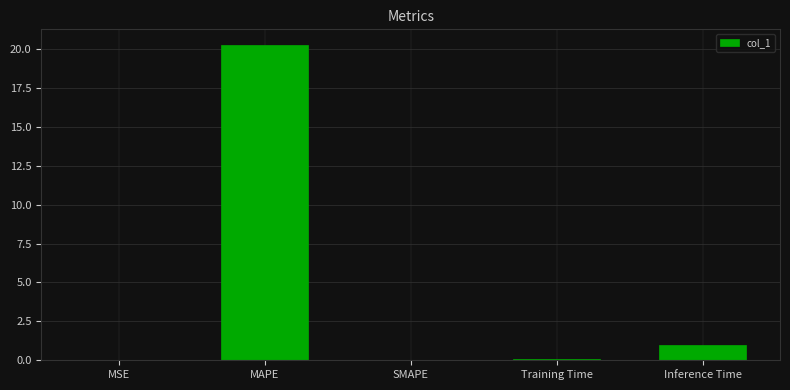

True or false: the data shows 0.0 at MSE.

True